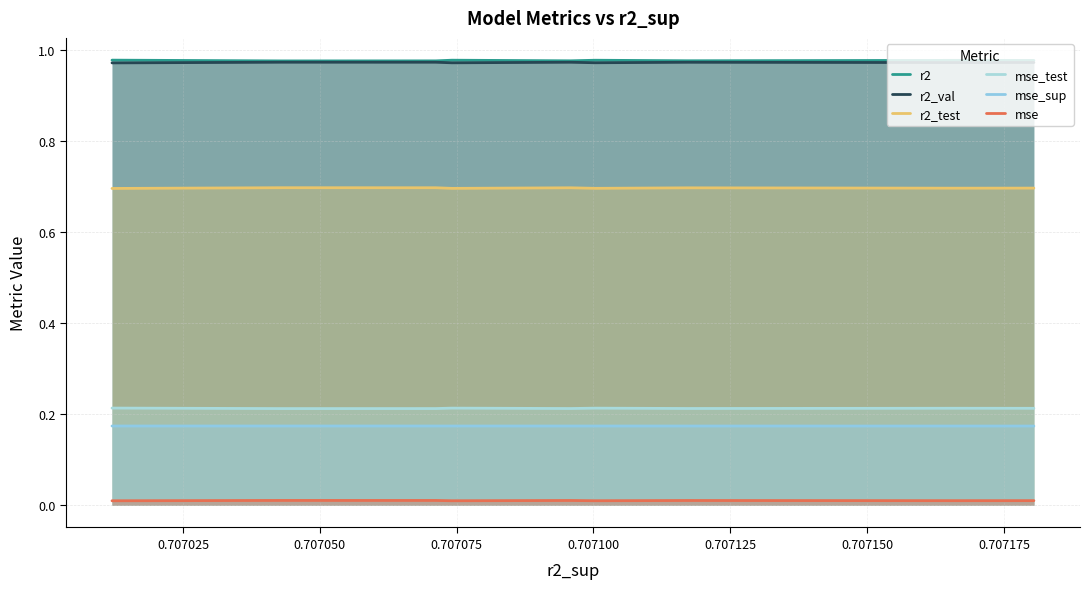

True or false: r2 has a value of 1.0 at 0.707125.

True